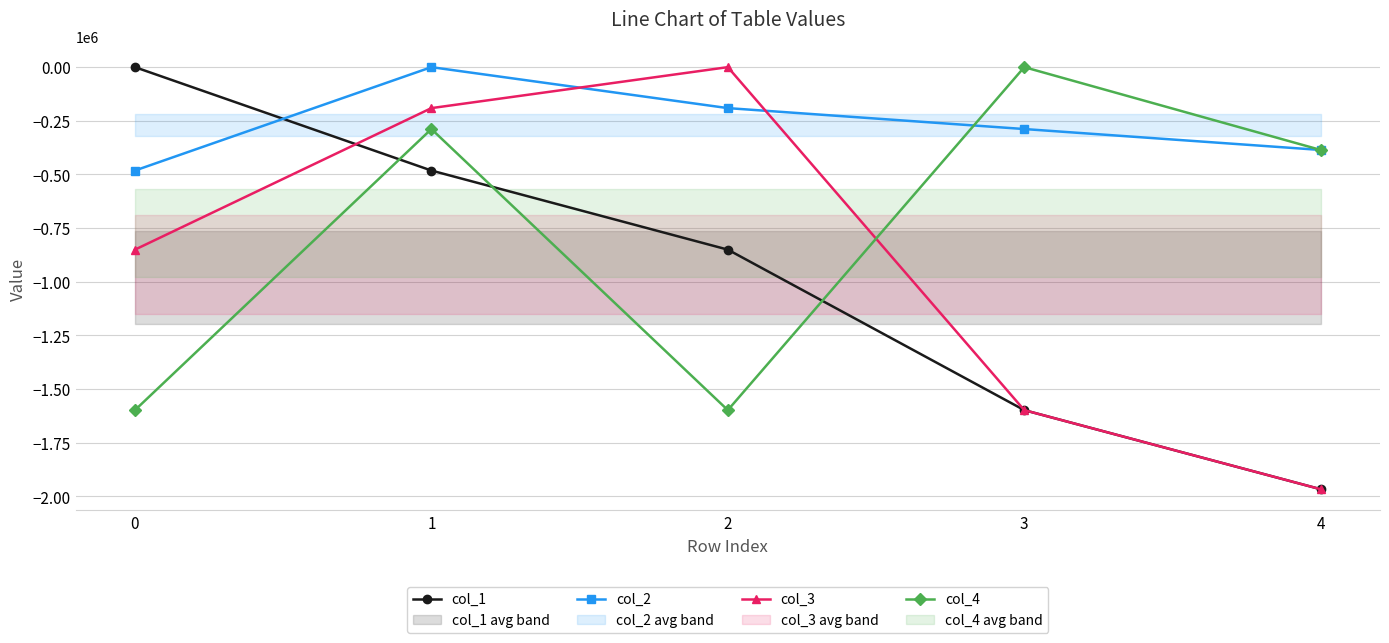

True or false: col_1 and col_4 cross at least once.

True